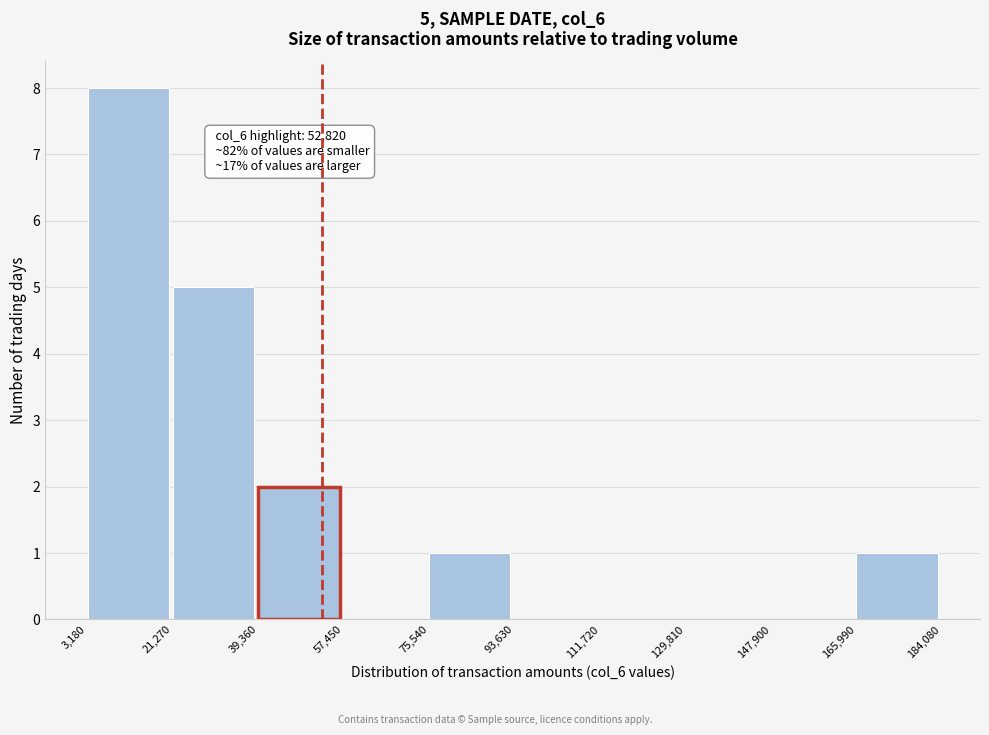

Which range on the x-axis has the tallest bar?

3,180 to 21,270